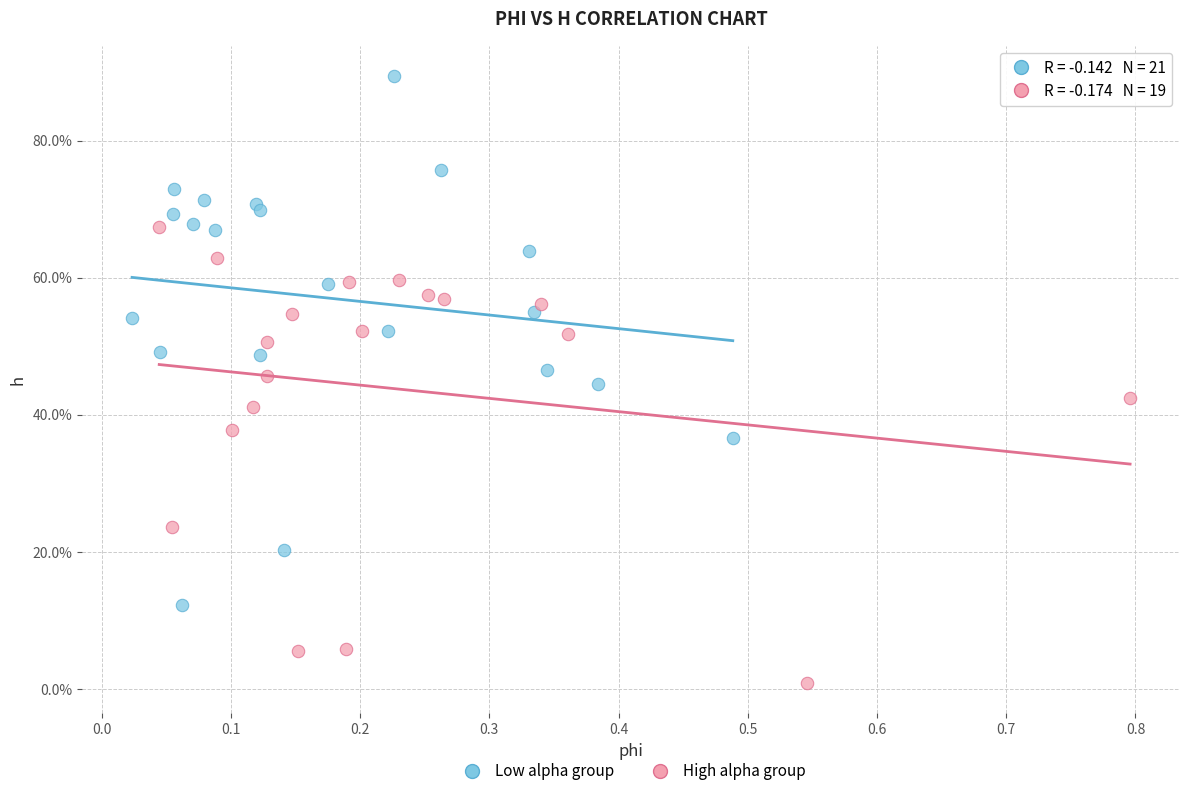

Which series reaches the maximum Y coordinate?

Low alpha group